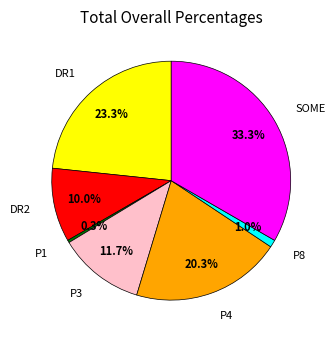

Is there any slice that represents more than half of the pie?

No